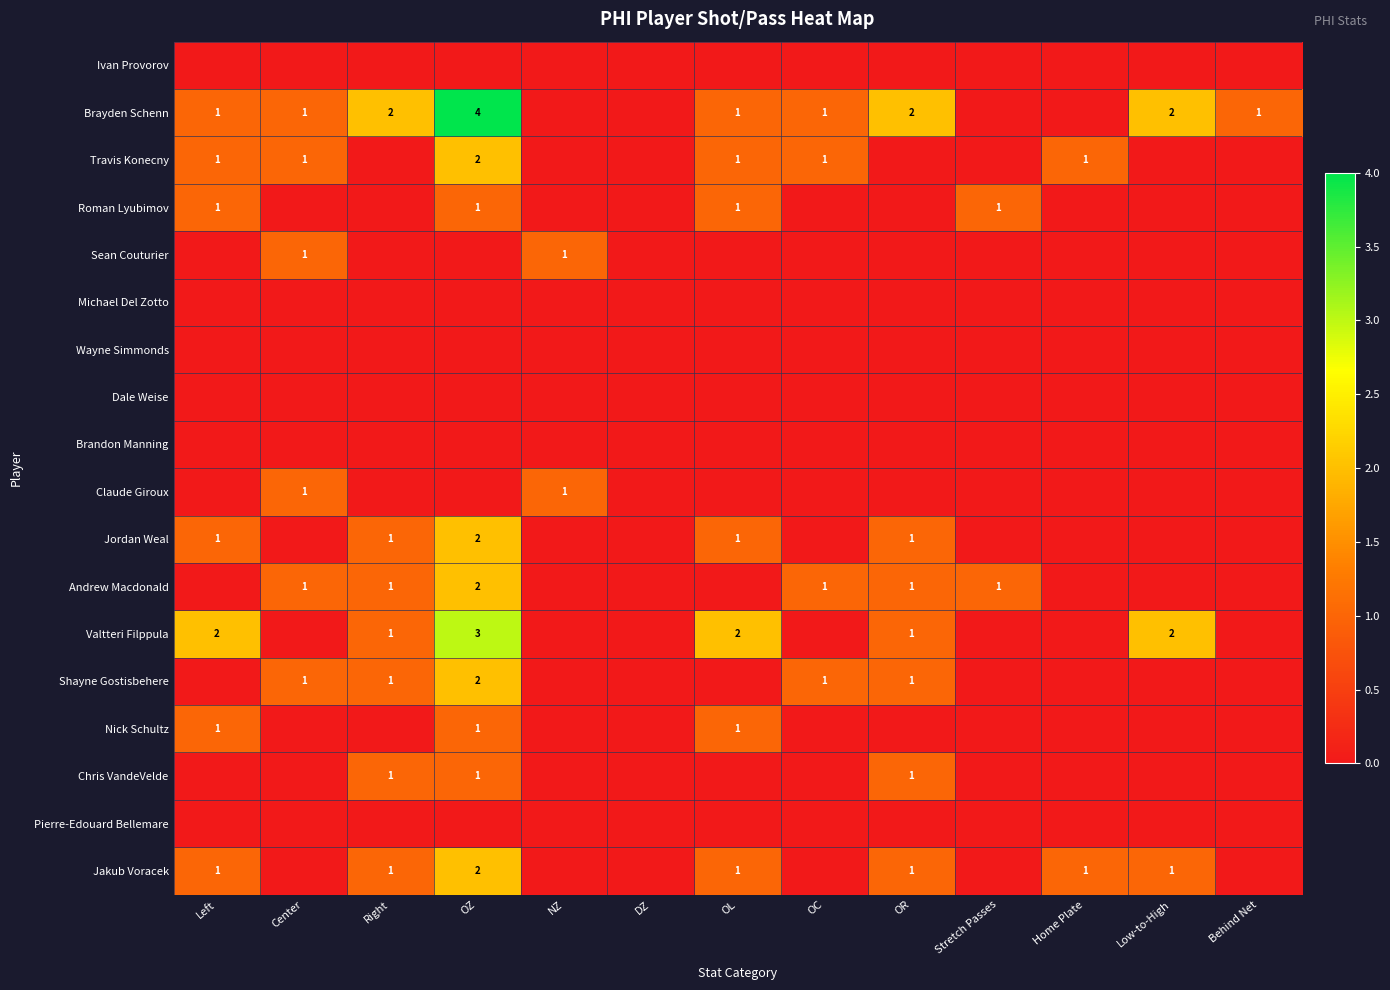

The value of Jakub Voracek at OZ is 2. True or false?

True